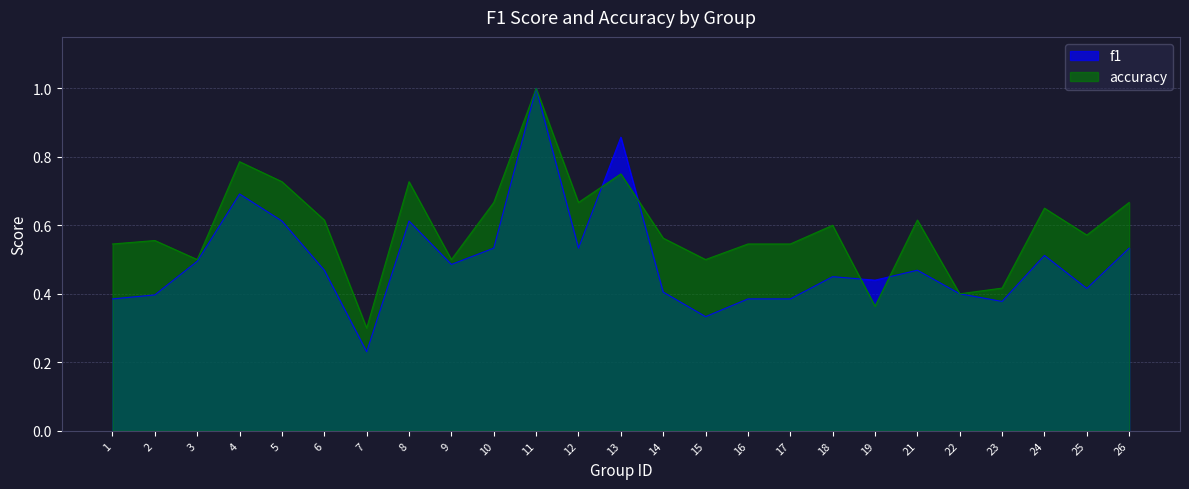

List the labels in order of accuracy value, largest first.

11, 4, 13, 5, 8, 10, 12, 26, 24, 6, 21, 18, 25, 14, 2, 1, 16, 17, 3, 9, 15, 23, 22, 19, 7